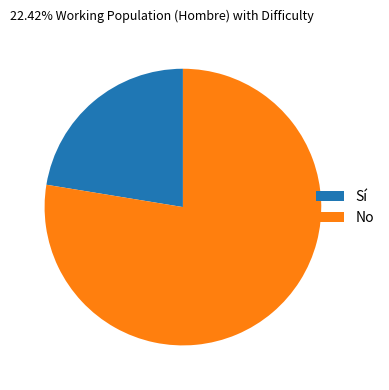

Is it true that Sí is 32% of the pie?

False